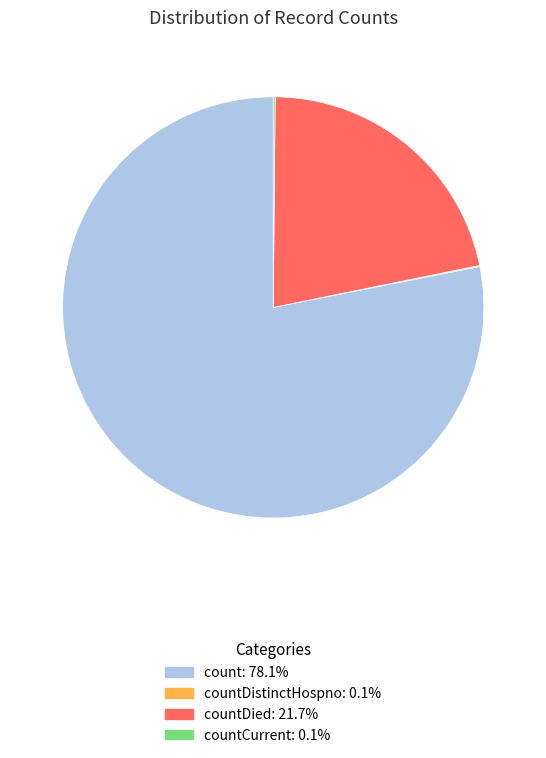

Does any single category account for the majority?

Yes